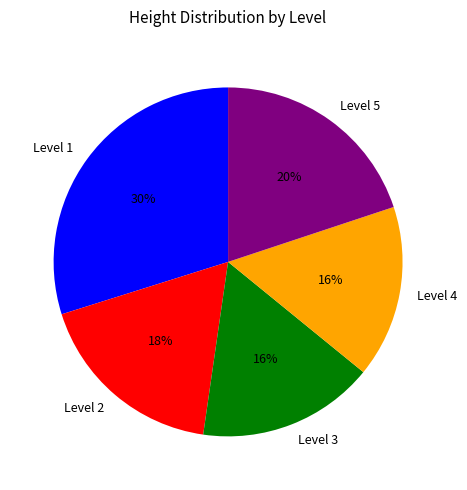

What is the ratio of the value at Level 3 to the value at Level 1?

0.5